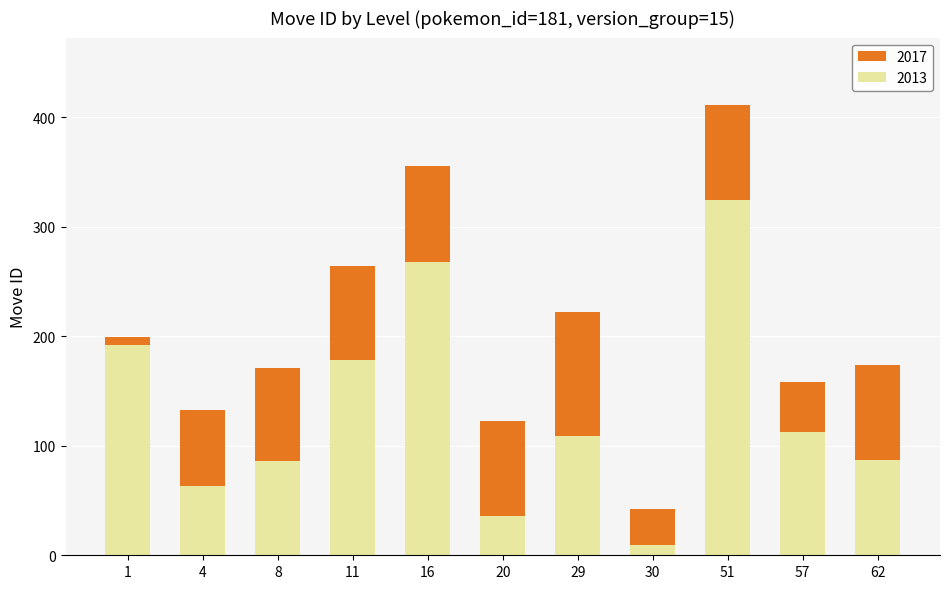

Are the bars grouped side by side (vs. stacked)?

No